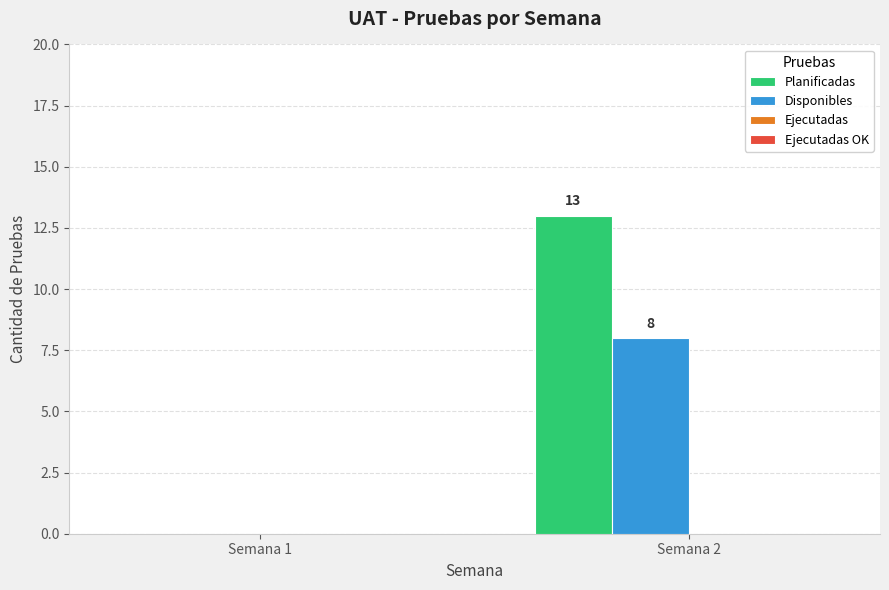

Is the value of Disponibles at Semana 1 greater than the value of Planificadas at Semana 2?

No